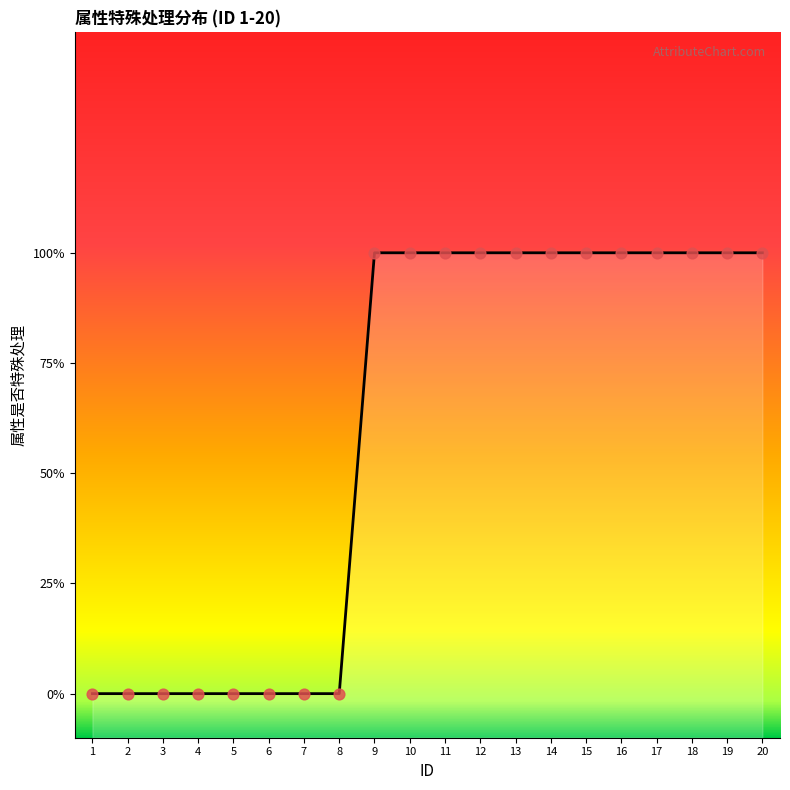

What is the change in value from 4 to 19?

+1